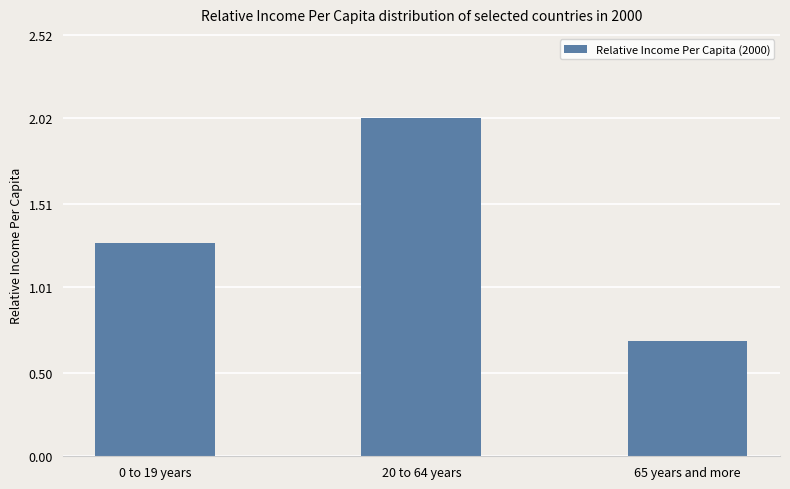

What position from the left is 20 to 64 years?

2